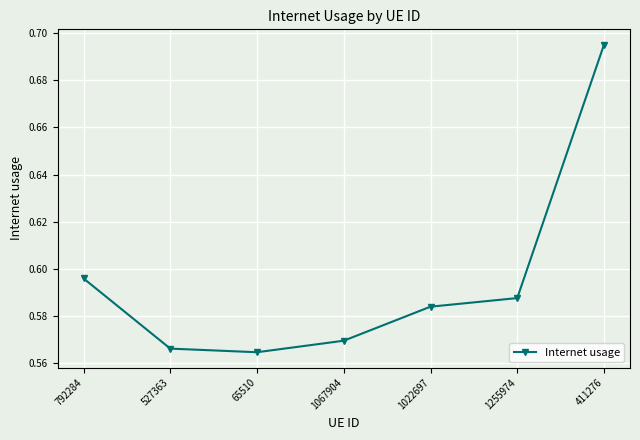

Count the values in the range 0 to 1.

7